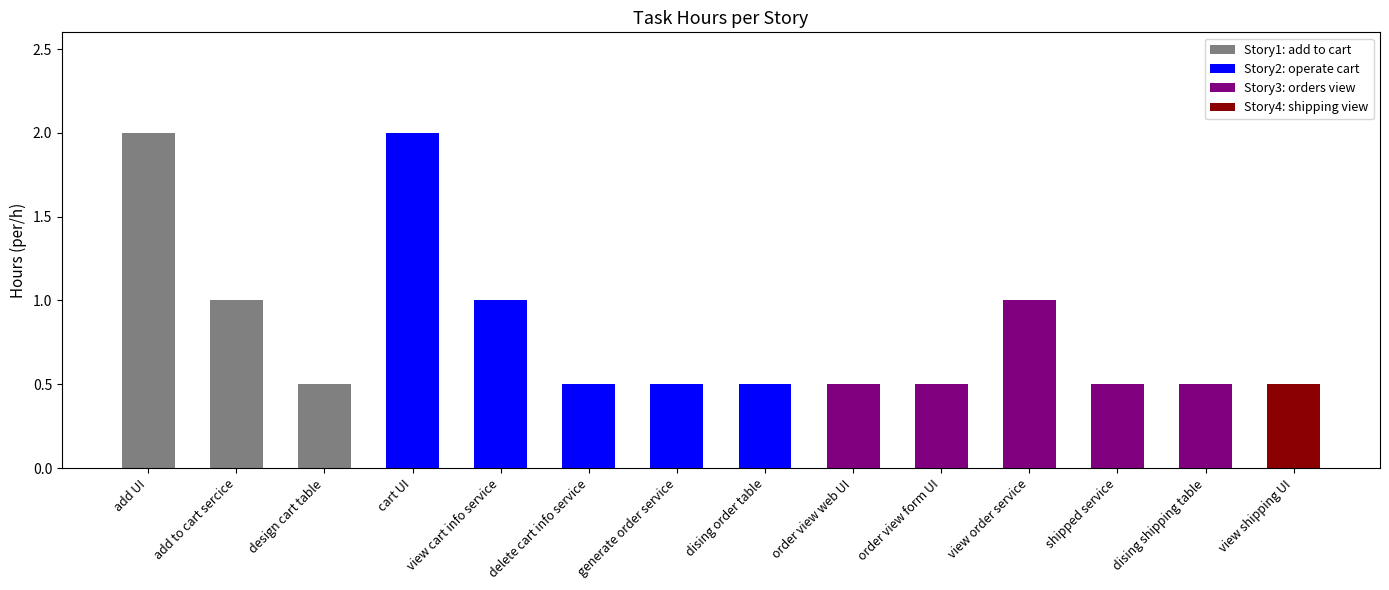

What is the smallest value displayed?

0.5